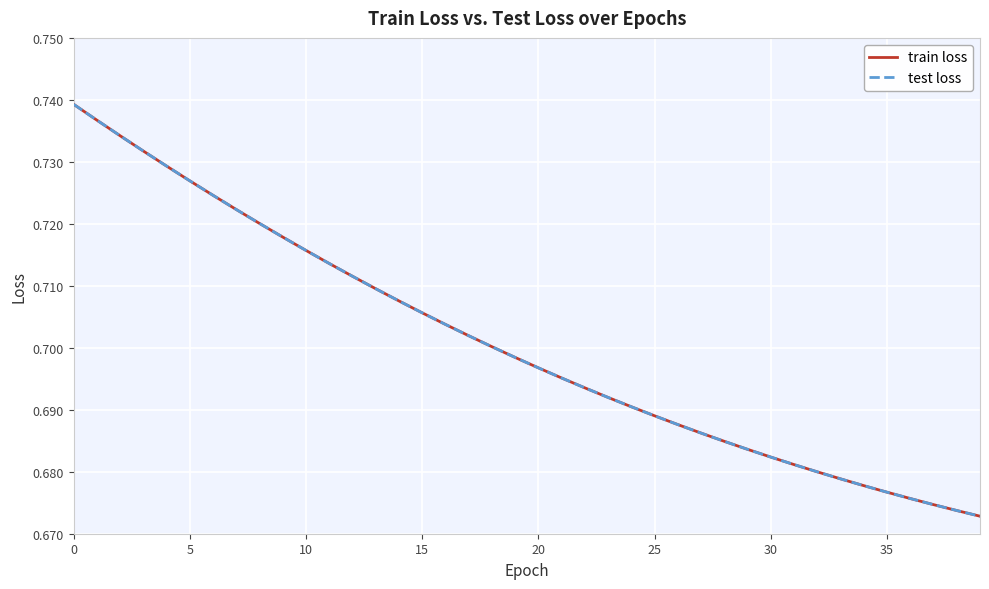

Is this an area chart (filled region under the line)?

No